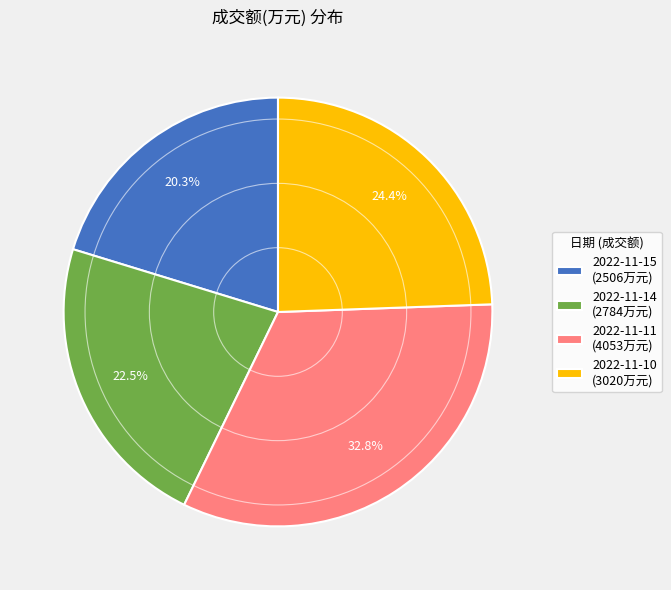

Does any single category account for the majority?

No